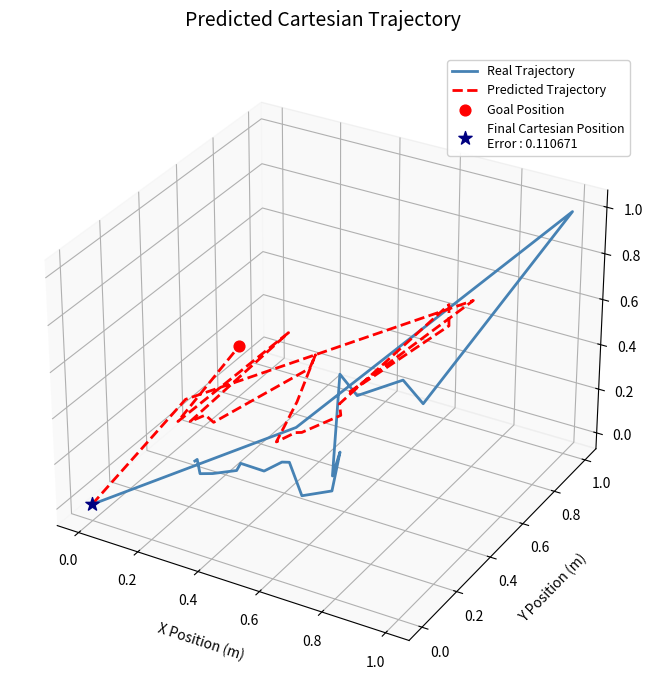

At how many categories does at least one series exceed 0?

6